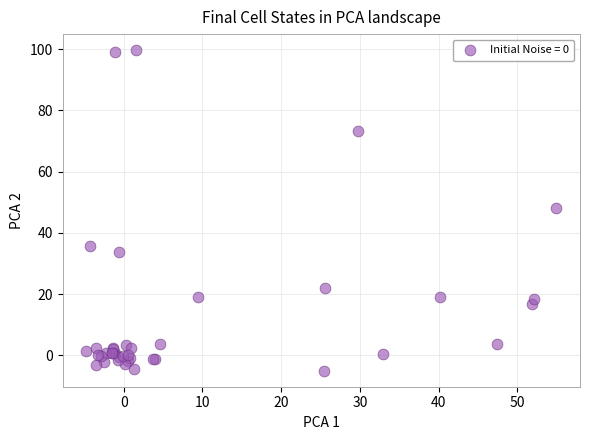

What Y value in the scatter plot is closest to 47?

48.2